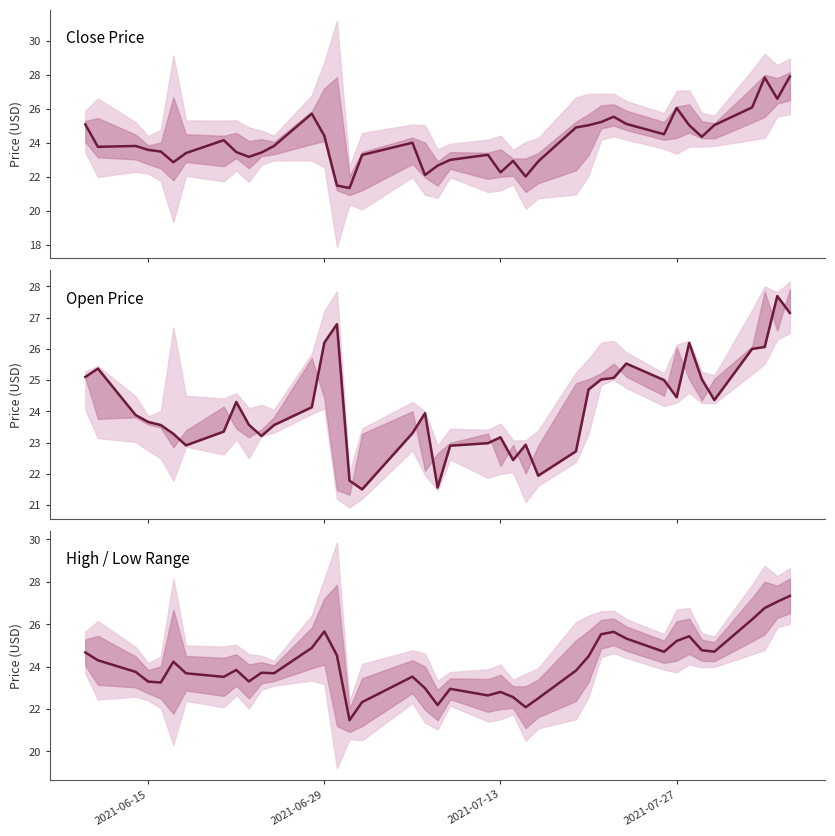

Which series has the widest spread of values?

close